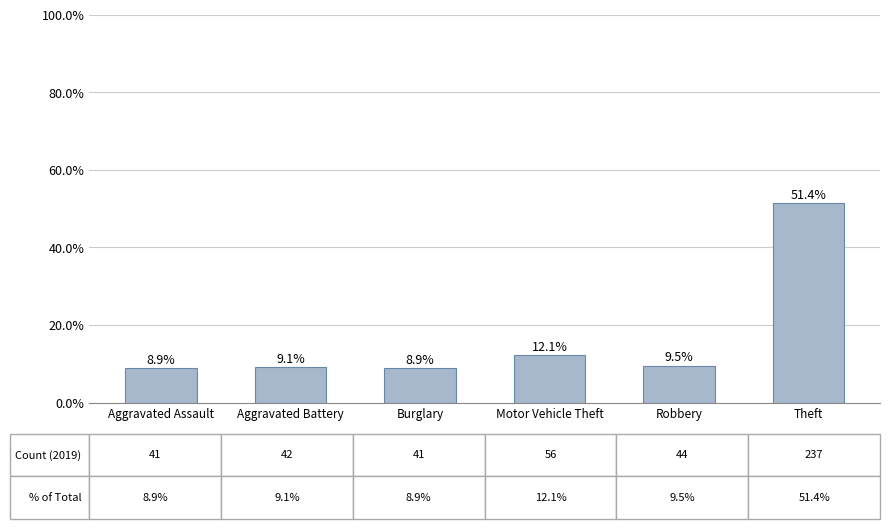

What is the sum of all values?

100.0